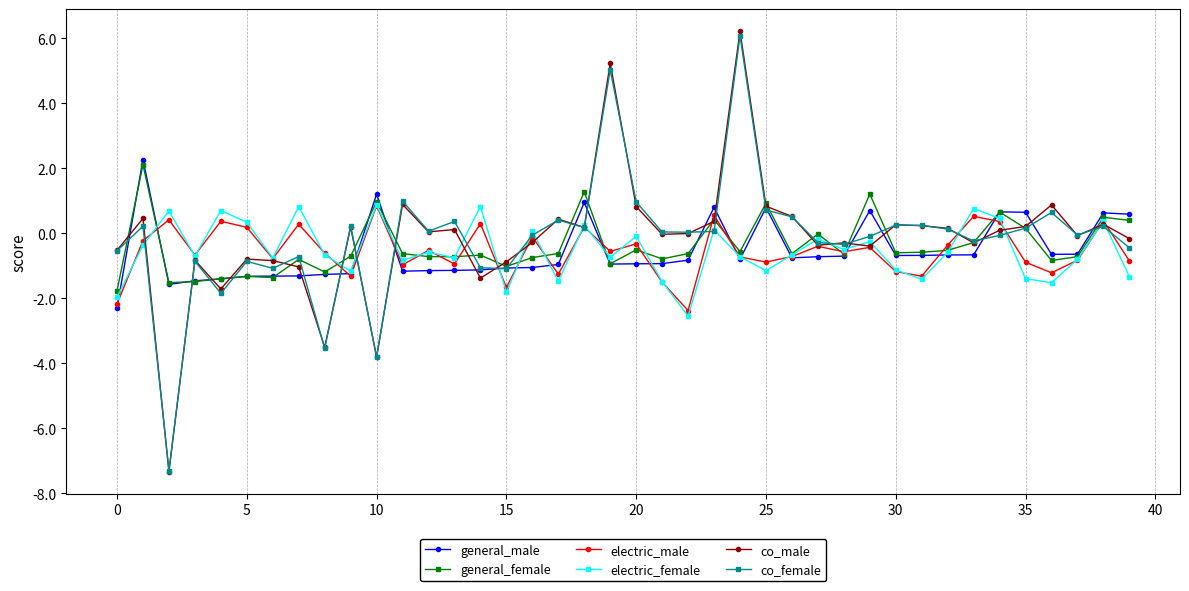

What is the maximum value shown in the chart?

6.2